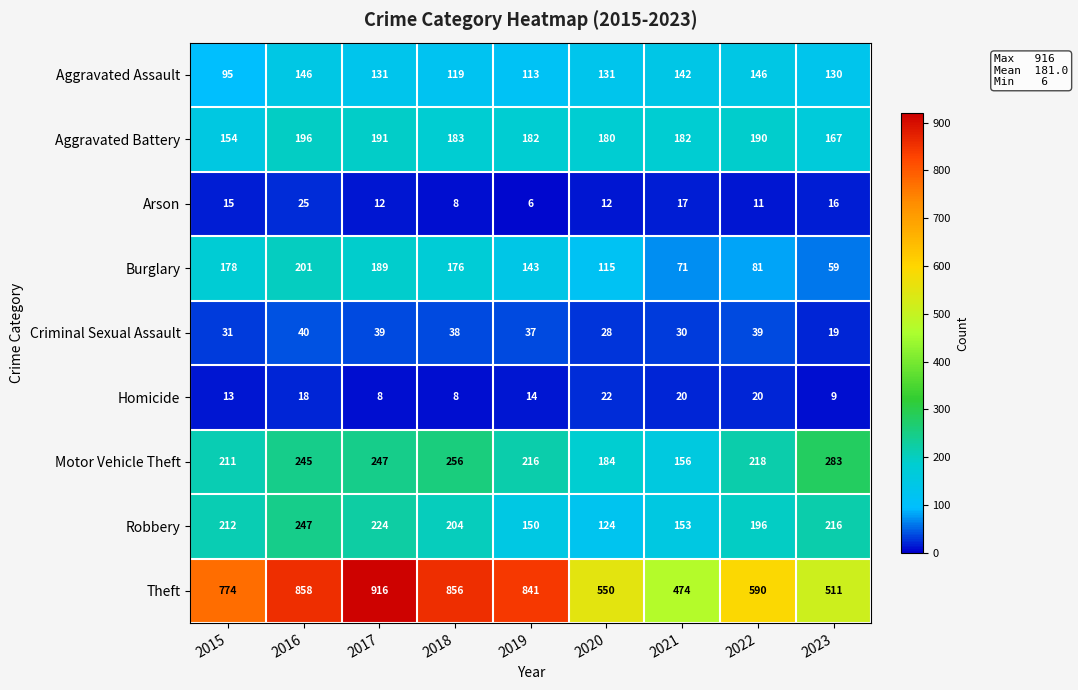

Rank the series by their maximum value, from highest to lowest.

Theft, Motor Vehicle Theft, Robbery, Burglary, Aggravated Battery, Aggravated Assault, Criminal Sexual Assault, Arson, Homicide